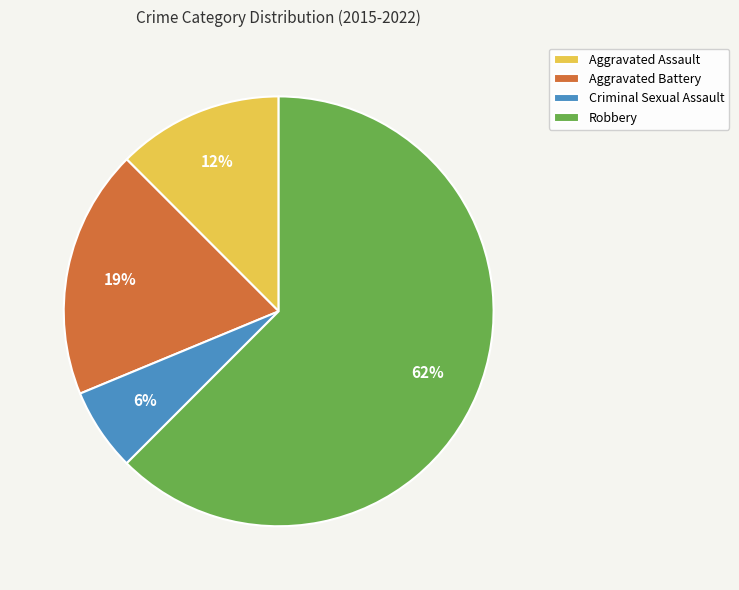

How many slices are in this pie chart?

4